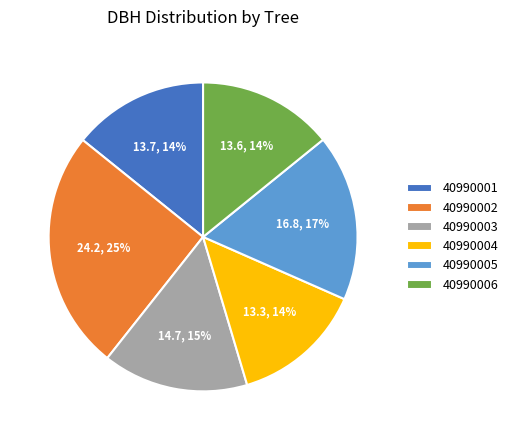

Is there any slice that represents more than half of the pie?

No